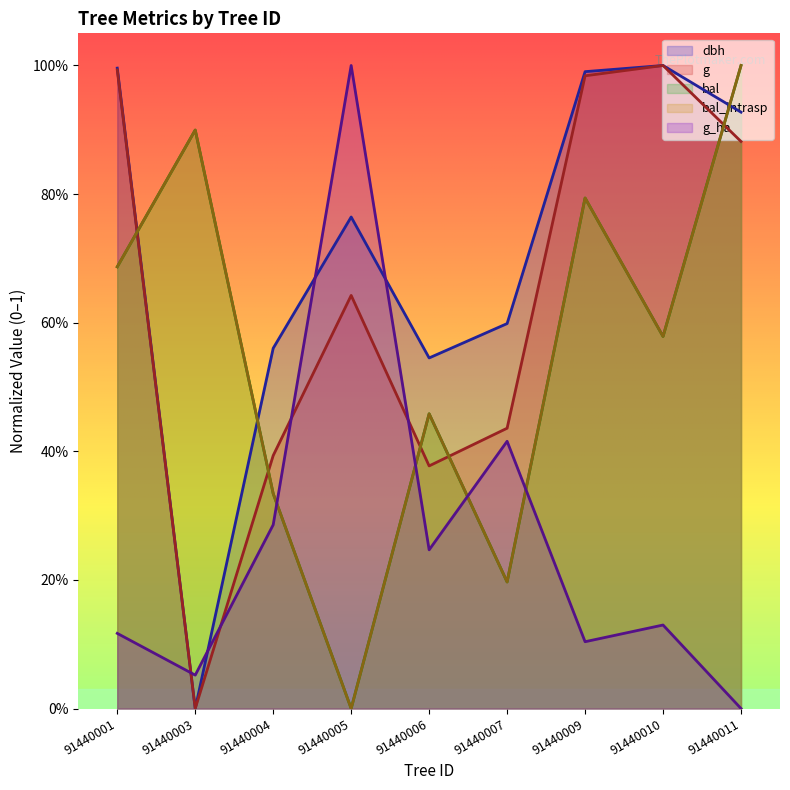

At which category is the sum across all series the highest?

91440011